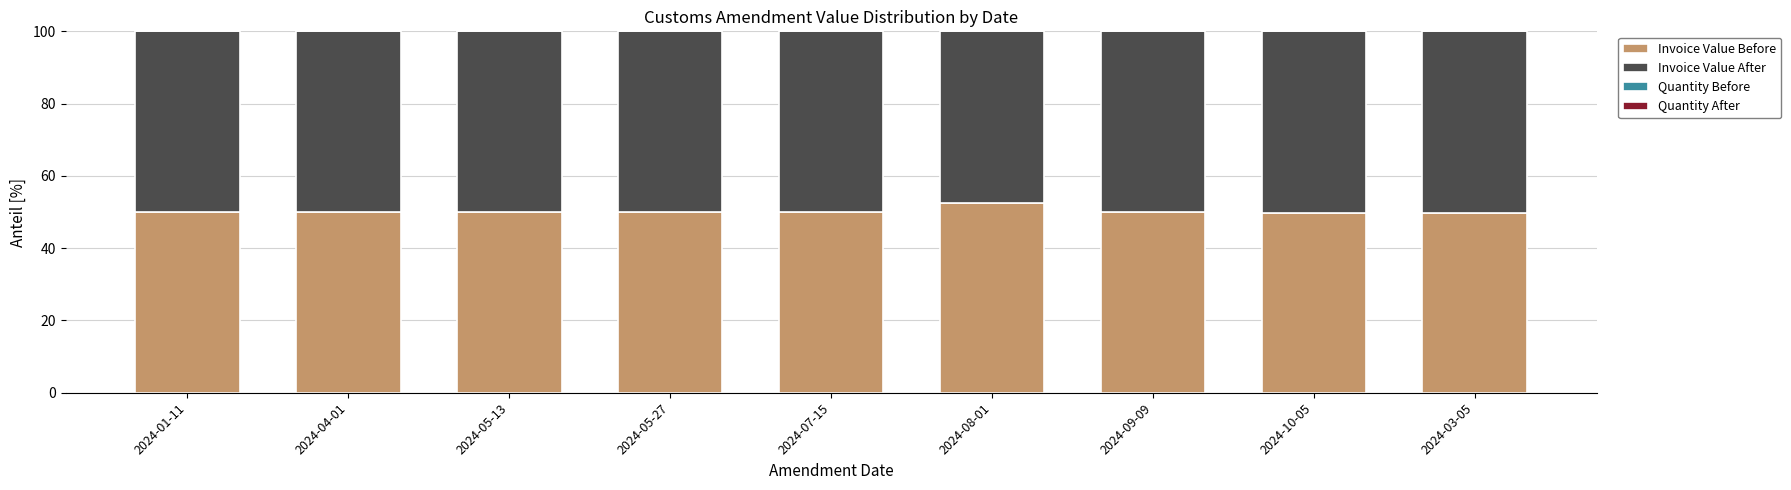

At which label does Invoice Value Before reach its peak?

2024-08-01